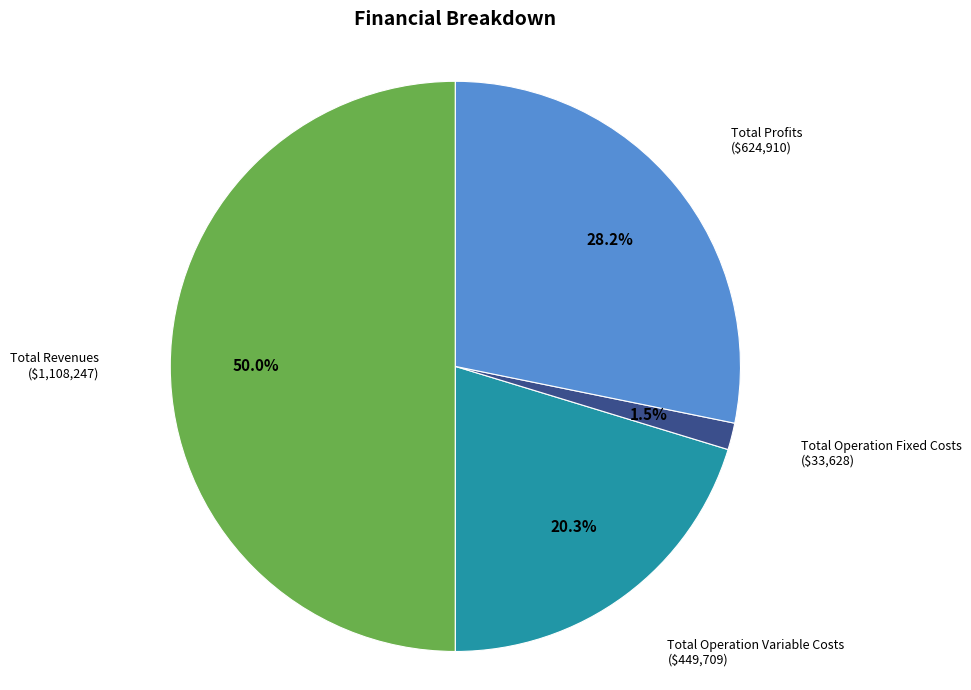

Between Total Profits and Total Operation Variable Costs, which is larger?

Total Profits